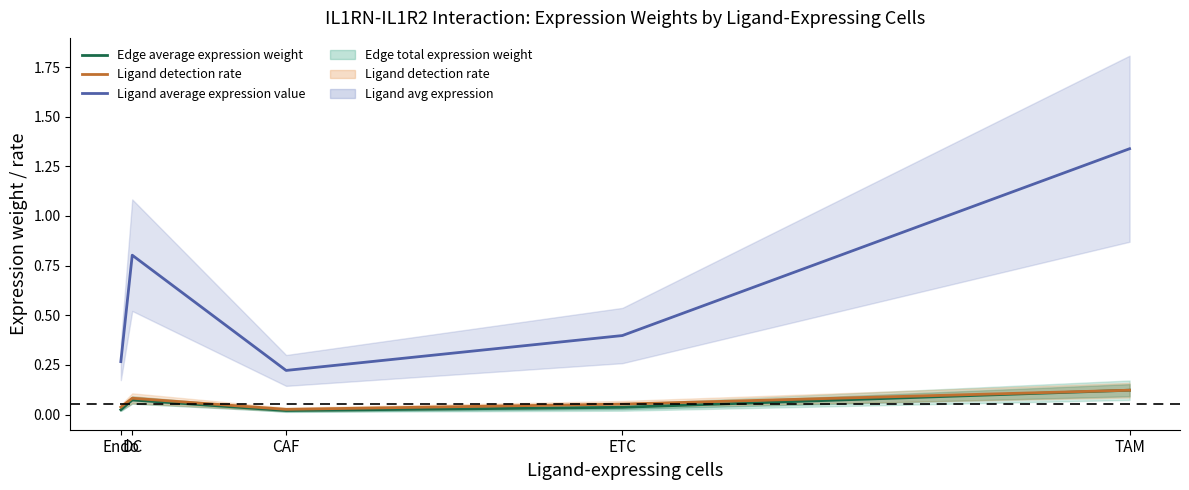

Is it true that Edge average expression weight equals 0.0 at ETC?

True